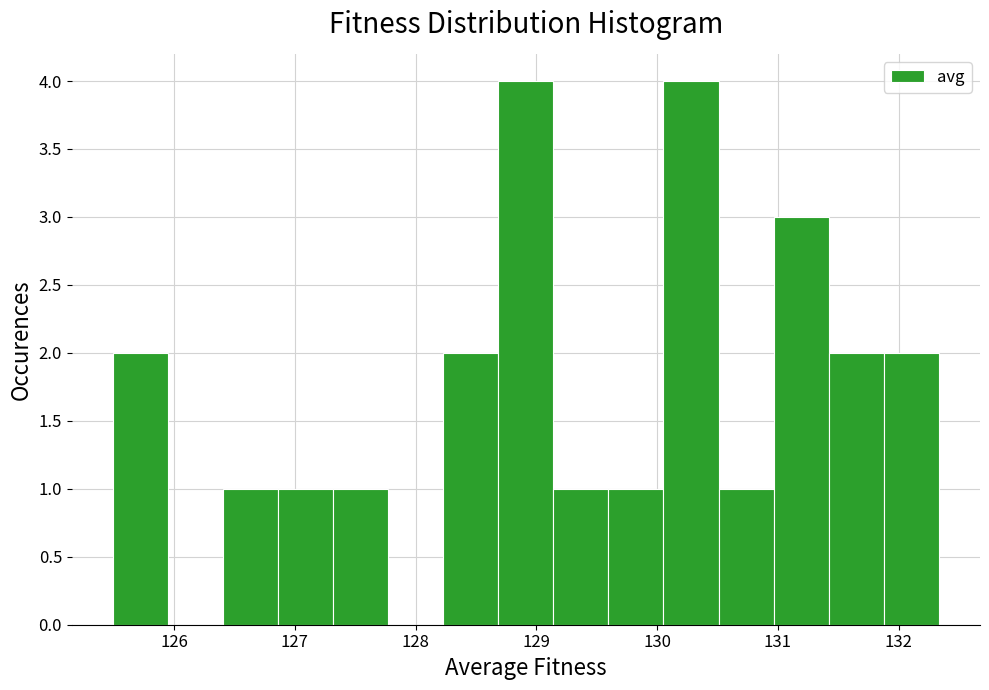

Reading left to right, list every bar in this chart as the range it spans on the x-axis followed by its height. Neither the bar edges nor the heights are printed on the chart, so give them approximately, as read against the axes.

125.5 to 126.0: 2
126.0 to 126.4: 0
126.4 to 126.9: 1
126.9 to 127.3: 1
127.3 to 127.8: 1
127.8 to 128.2: 0
128.2 to 128.7: 2
128.7 to 129.1: 4
129.1 to 129.6: 1
129.6 to 130.1: 1
130.1 to 130.5: 4
130.5 to 131.0: 1
131.0 to 131.4: 3
131.4 to 131.9: 2
131.9 to 132.3: 2